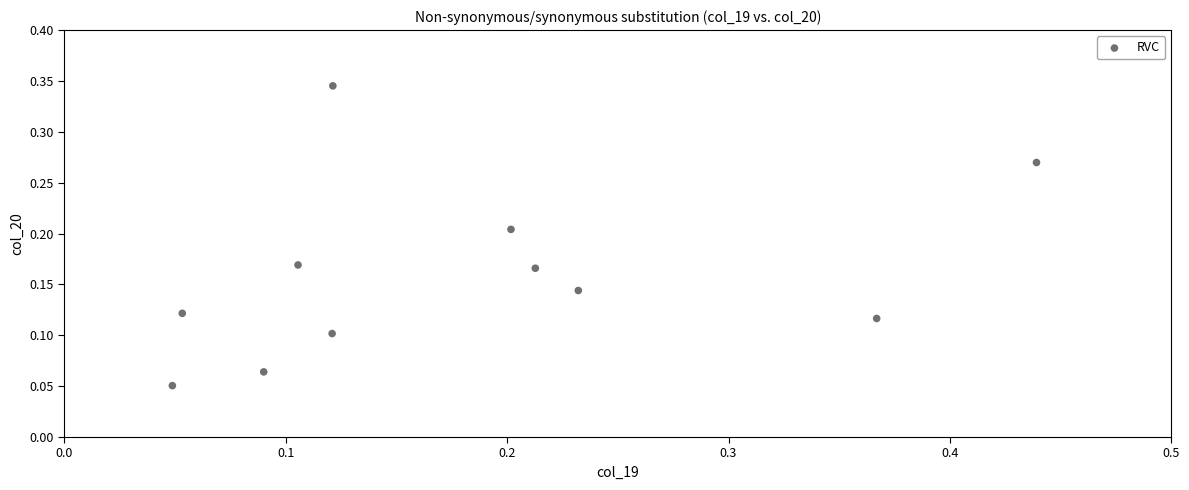

What is the range of X values (max minus min)?

0.4